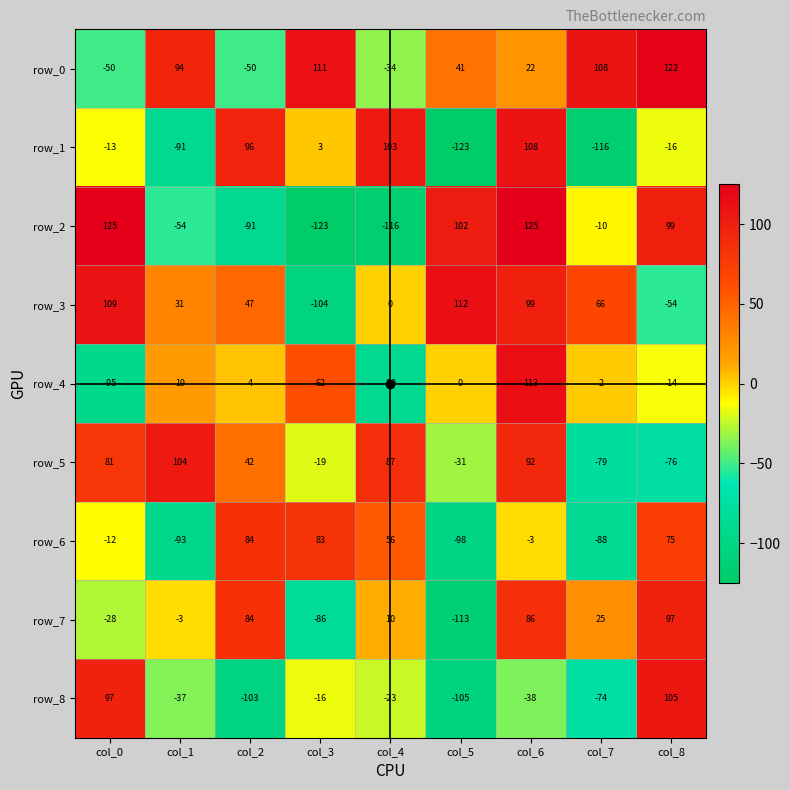

What is the difference between the maximum and minimum values in the row_3 series?

216